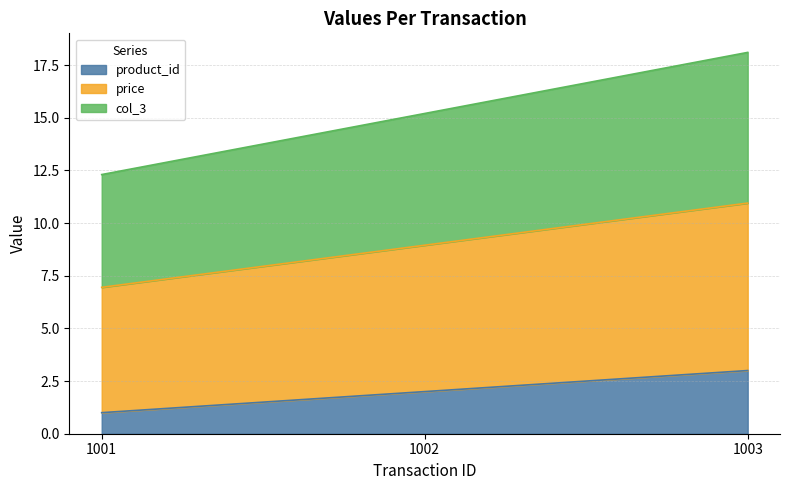

How many data points in price are above 8?

2